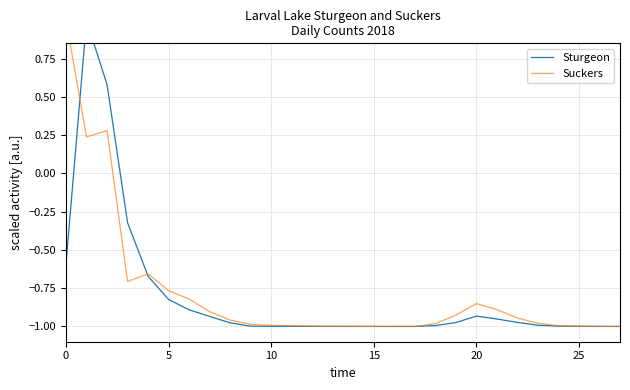

What is the label of the 26th point from the left?

25